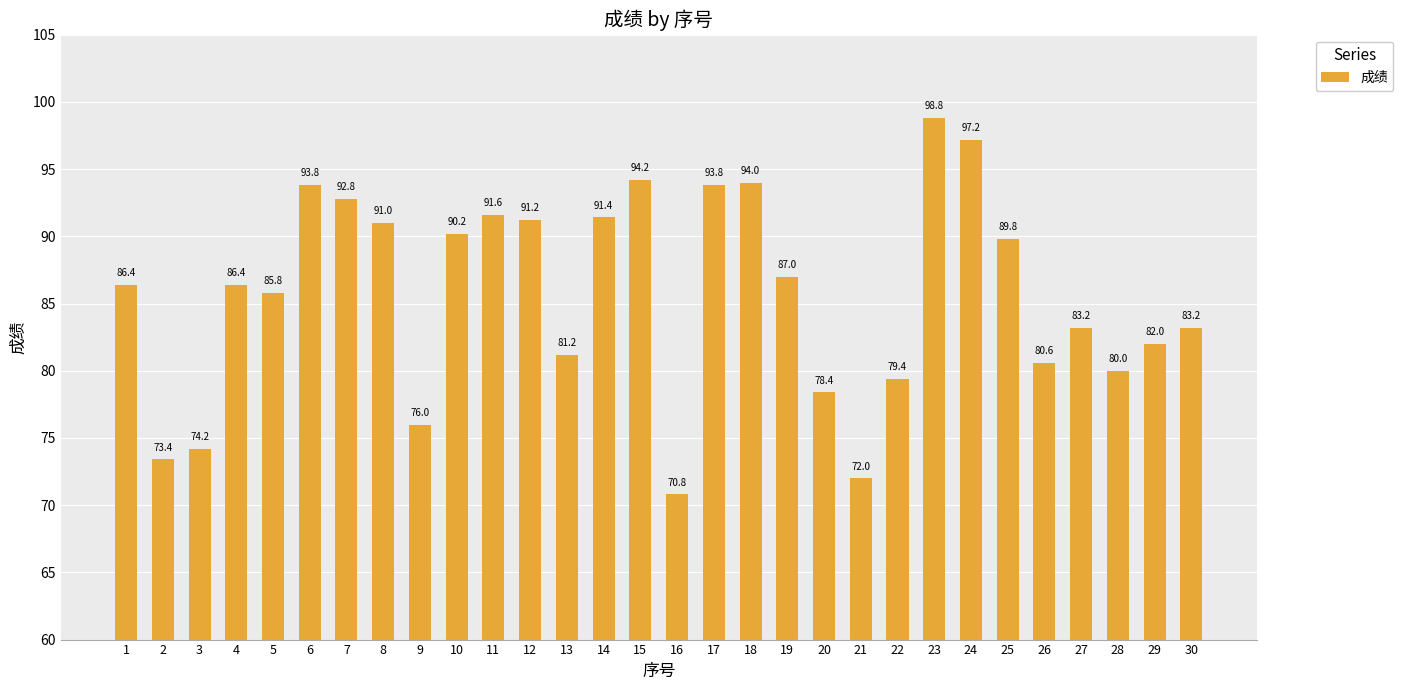

What is the value of the 27th bar from the left?

83.2